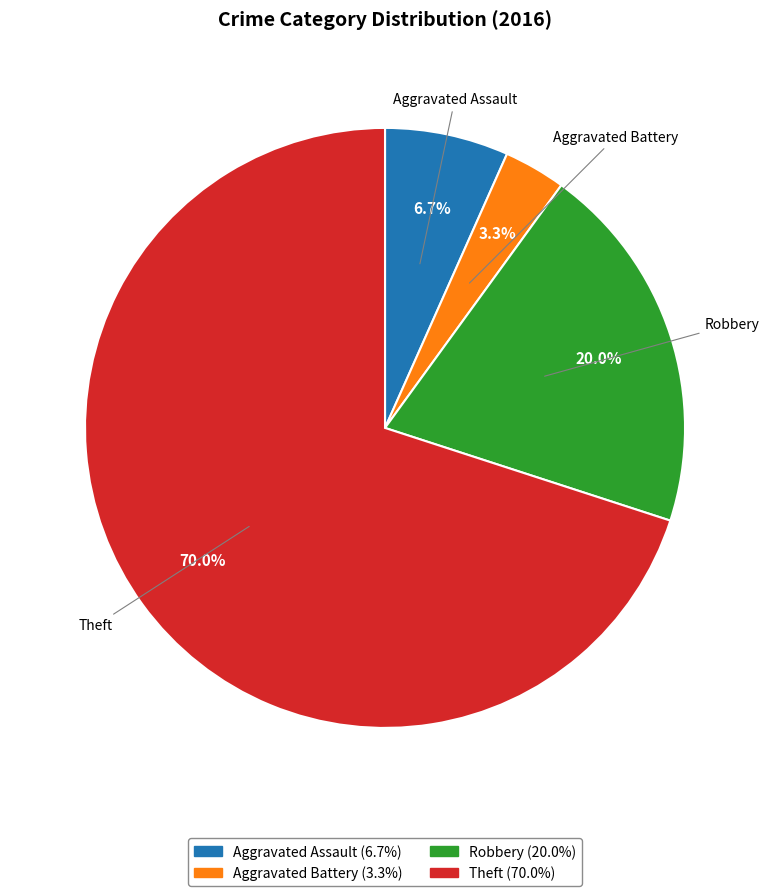

Between Theft and Robbery, which is larger?

Theft